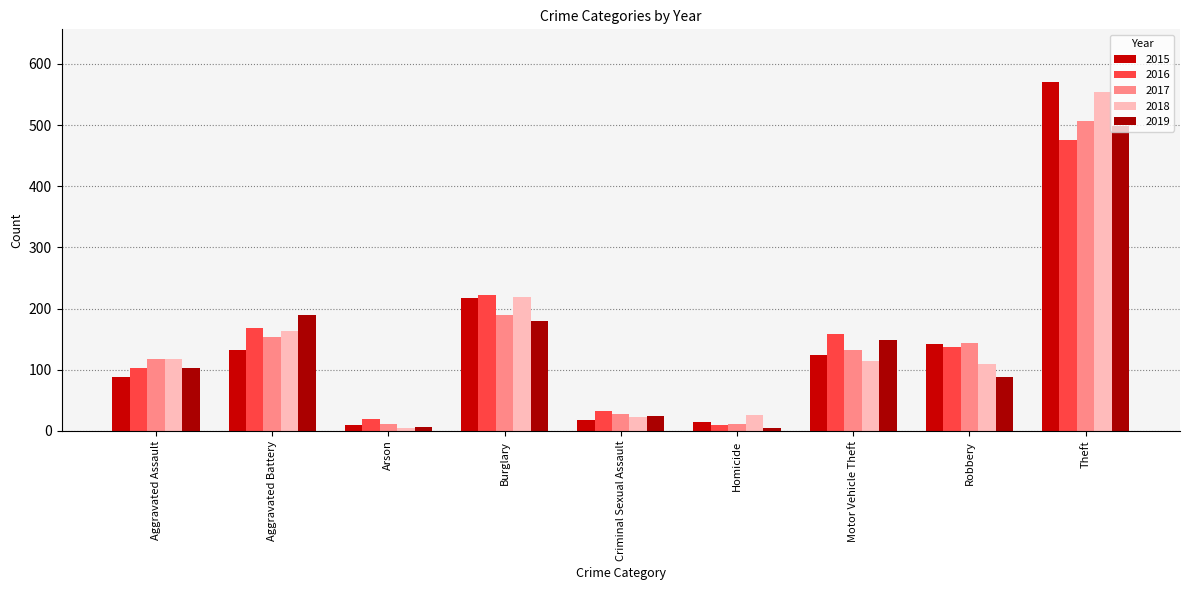

What is the highest value of the 2015 series?

571